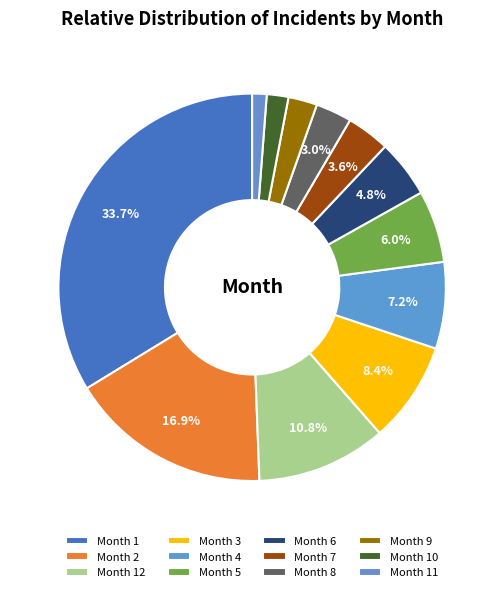

Count the number of slices in the pie.

12